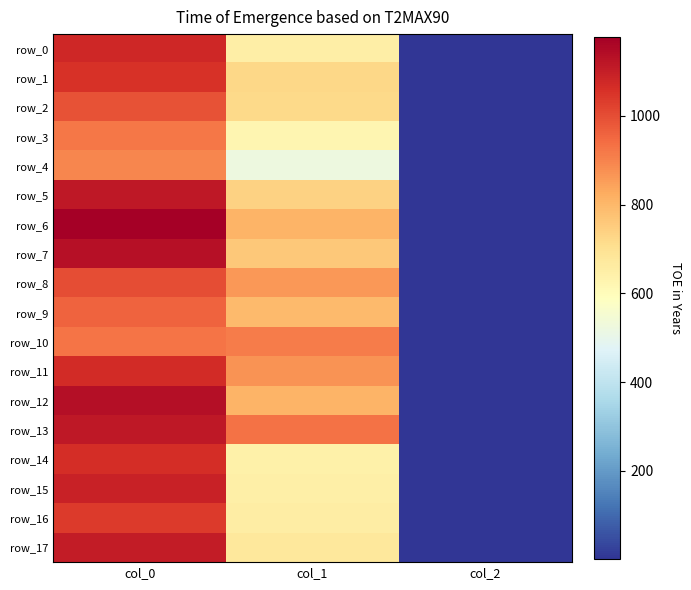

The value of row_11 at col_2 is 2.7. True or false?

False